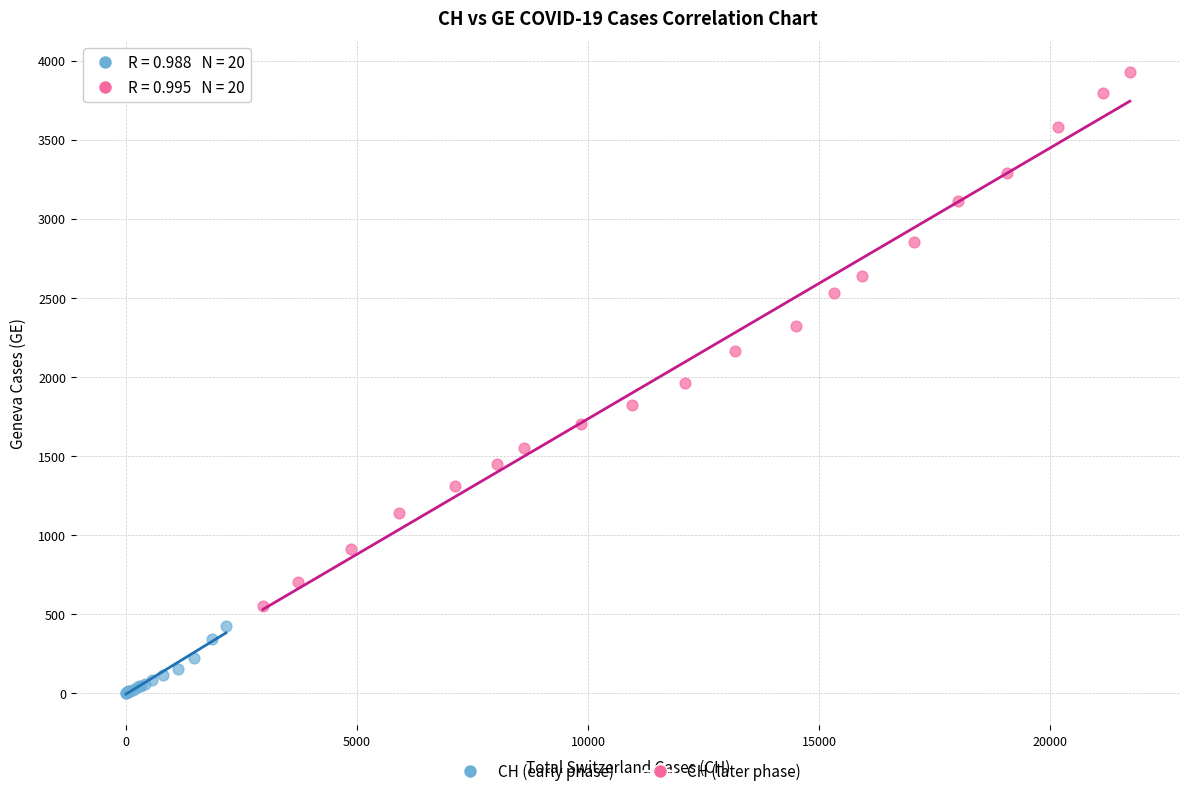

Which series has the widest spread of Y values?

CH (later phase)